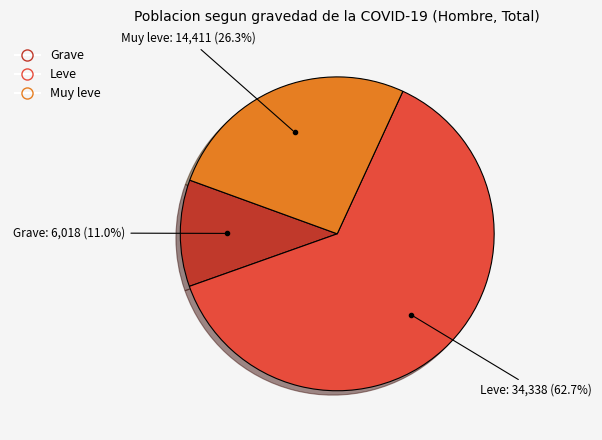

Rank the categories by value from highest to lowest.

Leve, Muy leve, Grave